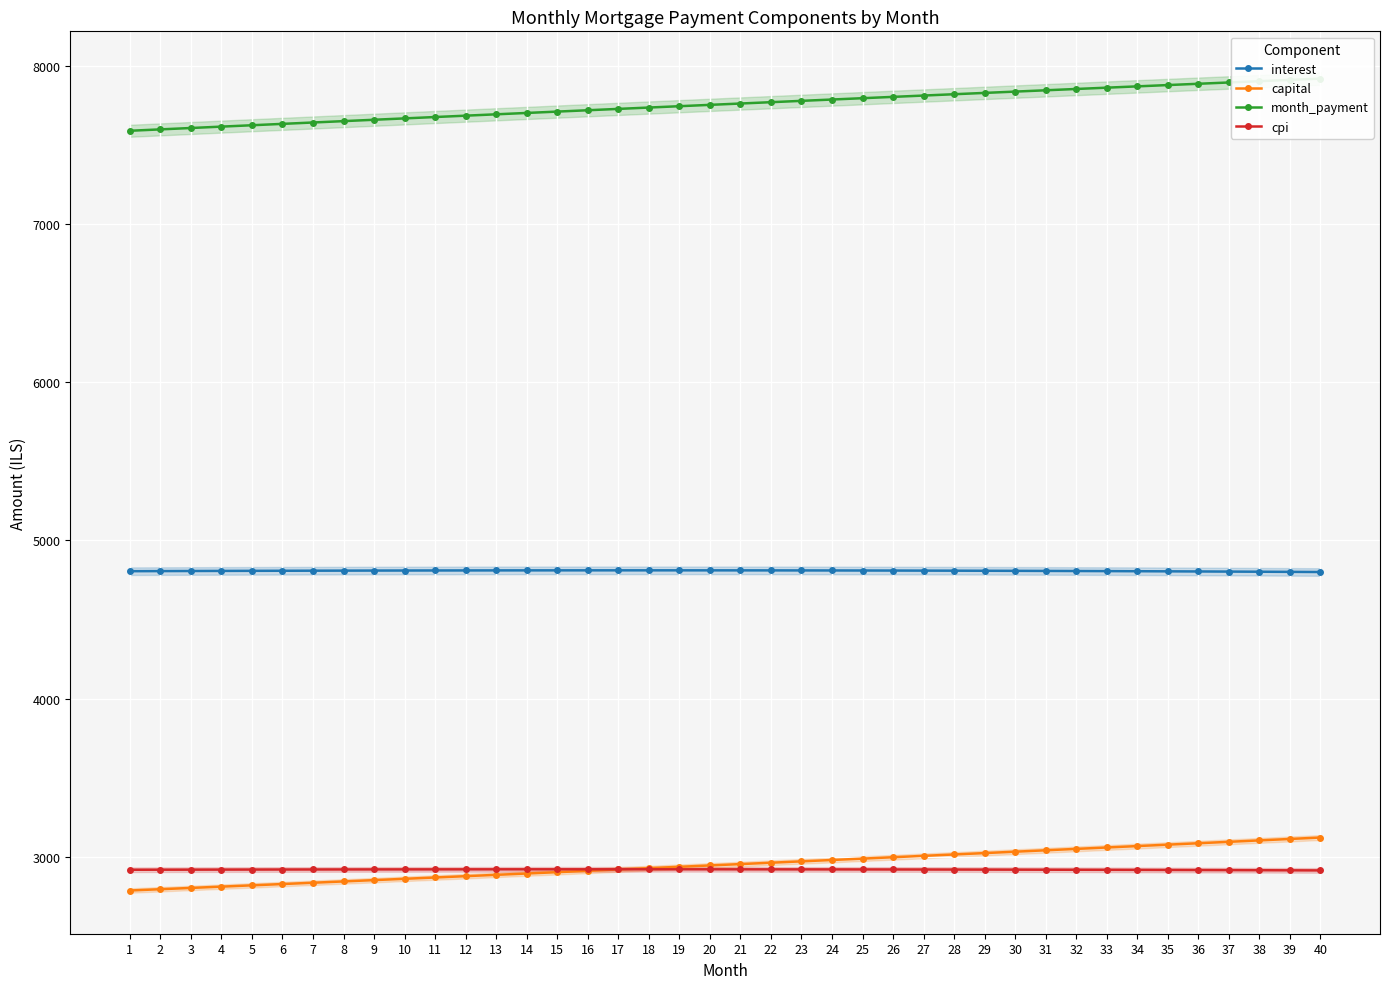

What is the minimum value for cpi?

2912.9